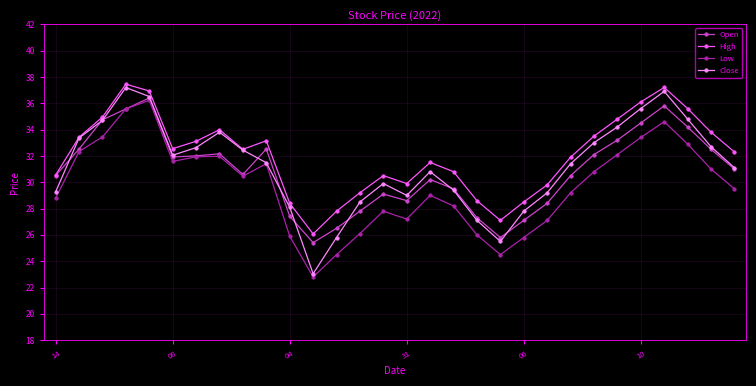

List the series in order of their overall mean, lowest first.

Low, Open, Close, High